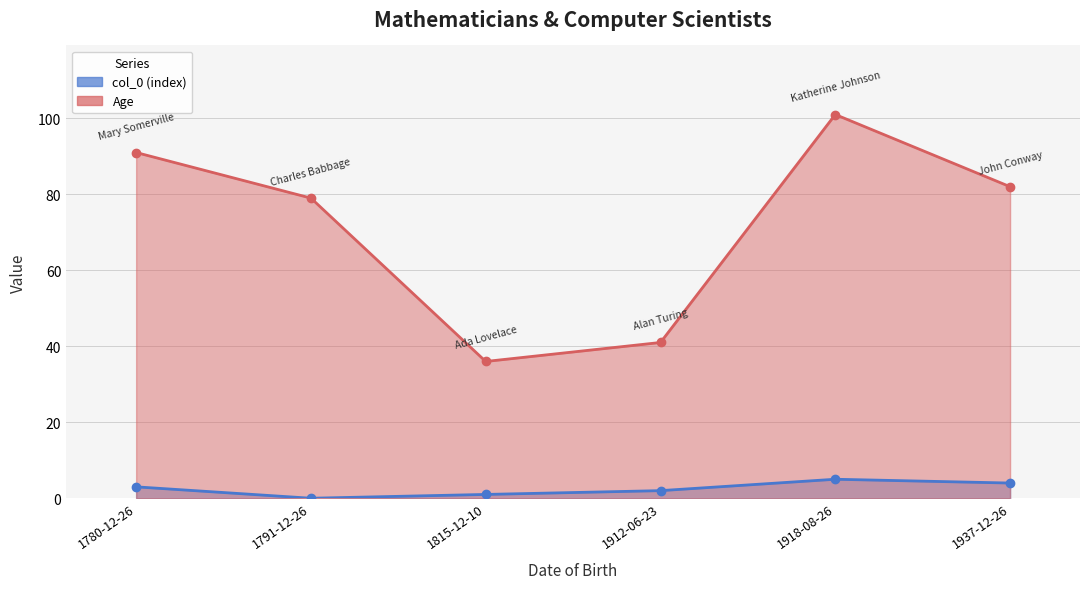

What is the spread (max minus min) of values at 1791-12-26?

79